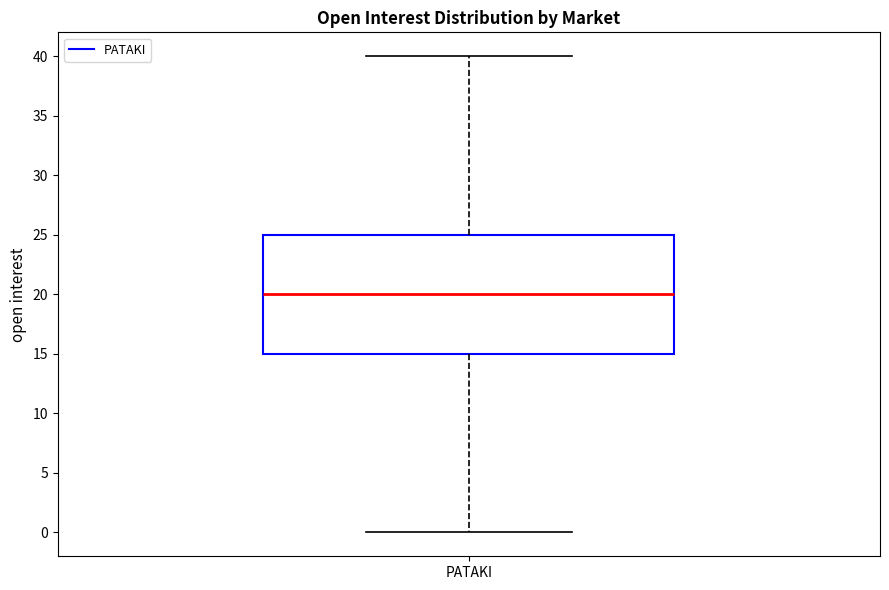

Where does the lower whisker of the box for PATAKI end on the y-axis? The values are not printed on the chart, so give them approximately, as read against the axis.

0